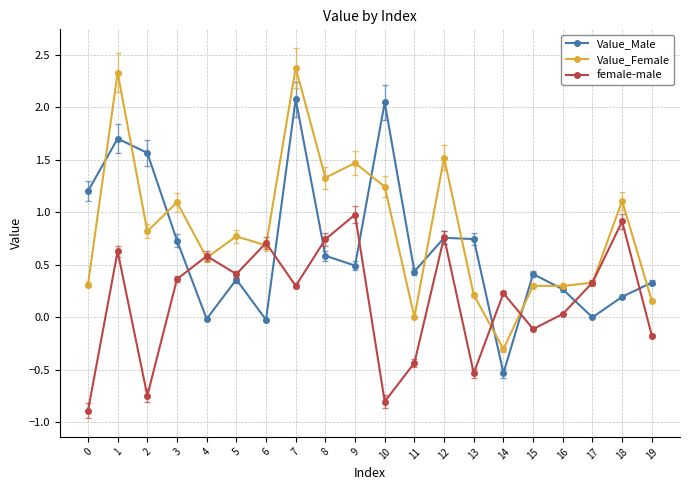

At which category does Value_Female reach its first local peak?

1